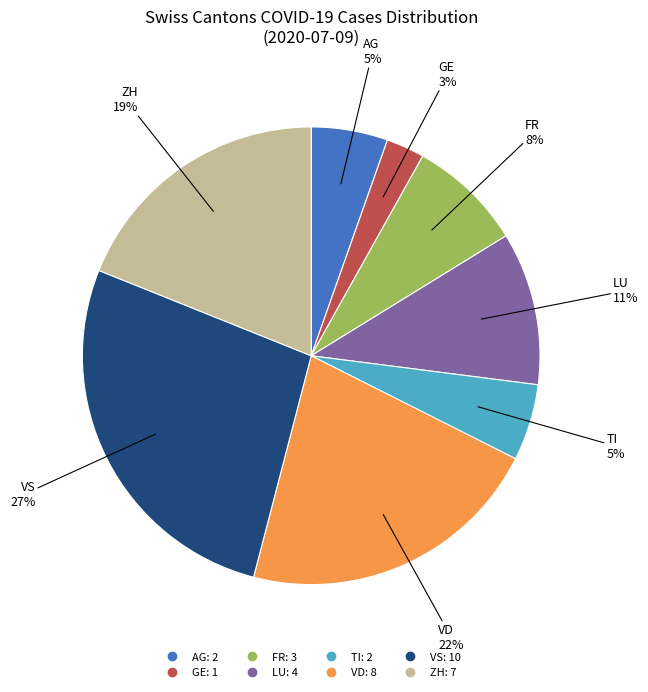

To the nearest percent, what is the difference between the largest and smallest slice percentages?

24%